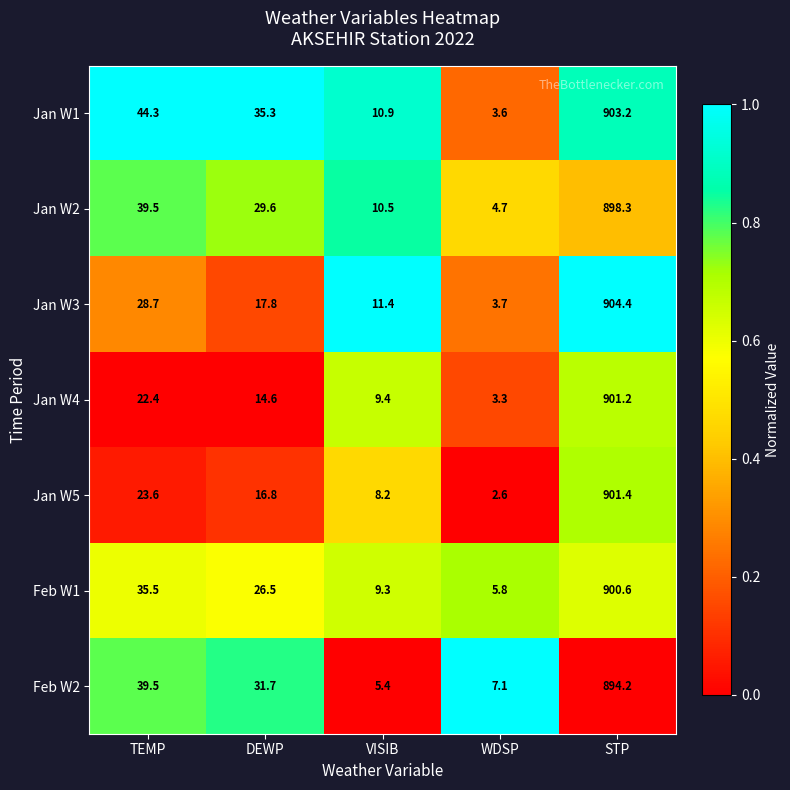

What is the approximate value of Jan W4 at STP?

901.2